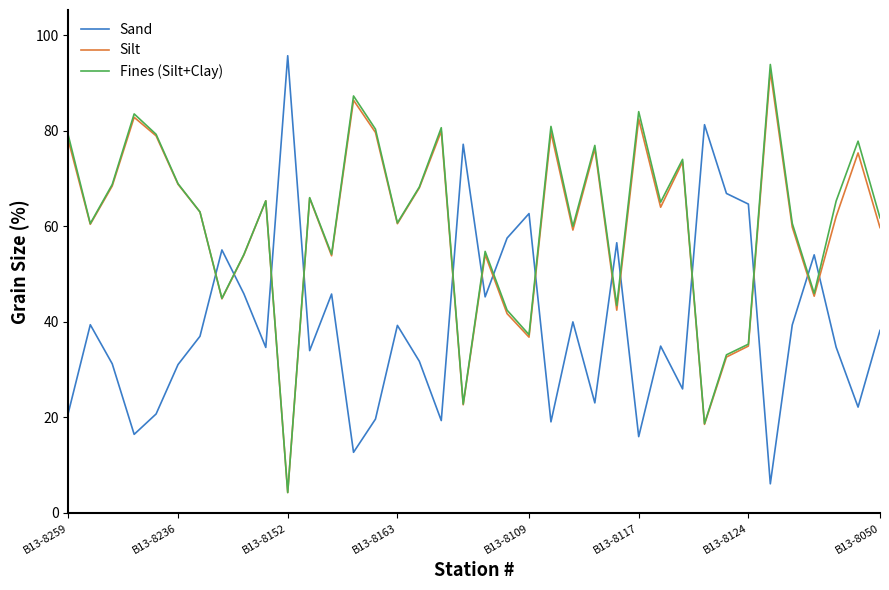

How many times do Sand and Silt cross each other?

14